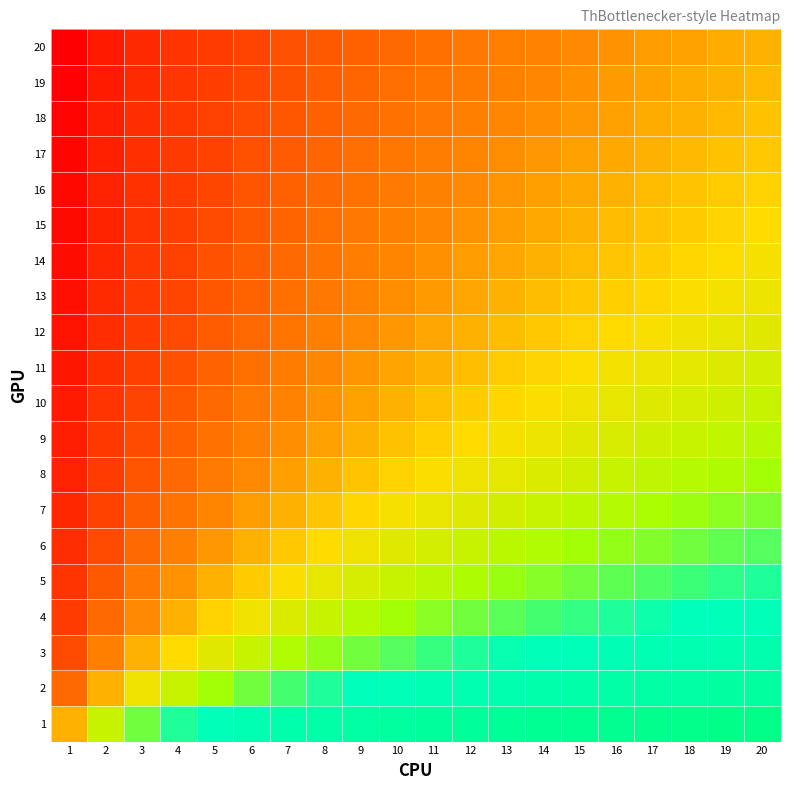

Rank the series at 15 from lowest to highest value.

20, 19, 18, 17, 16, 15, 14, 13, 12, 11, 10, 9, 8, 7, 6, 5, 4, 3, 2, 1